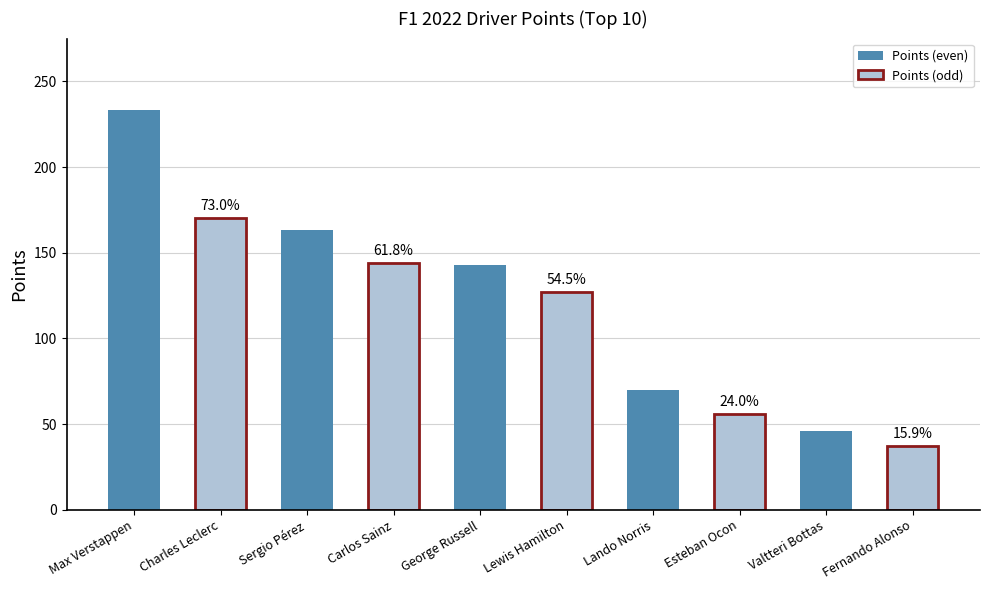

How many bars are there in total?

10